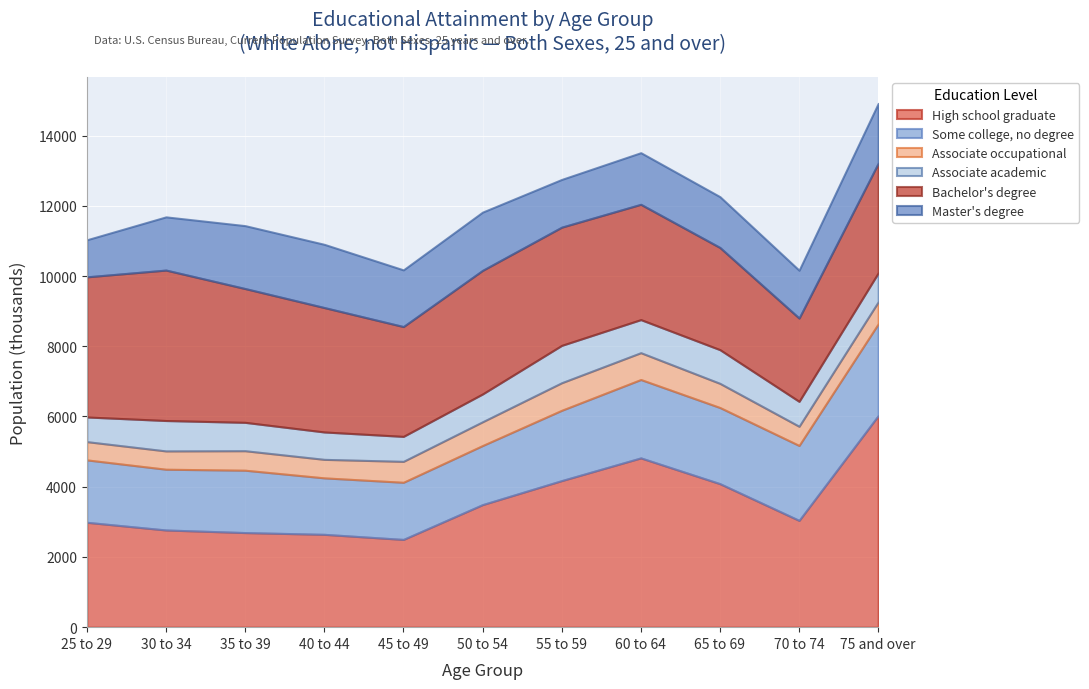

Which series changed the most between 40 to 44 and 65 to 69?

High school graduate